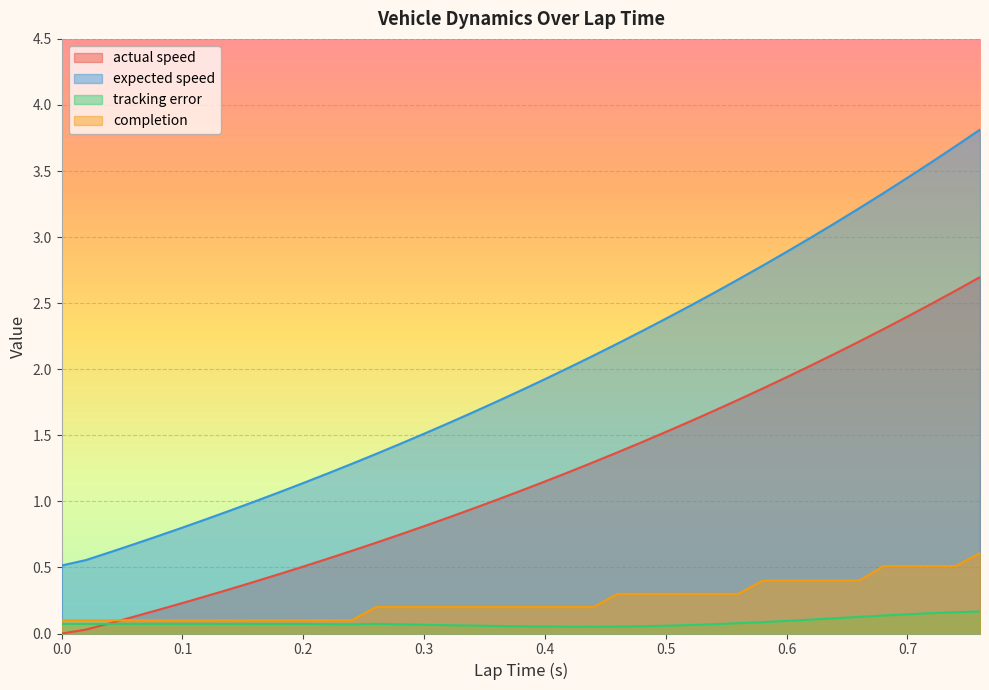

True or false: tracking error and completion cross at least once.

False